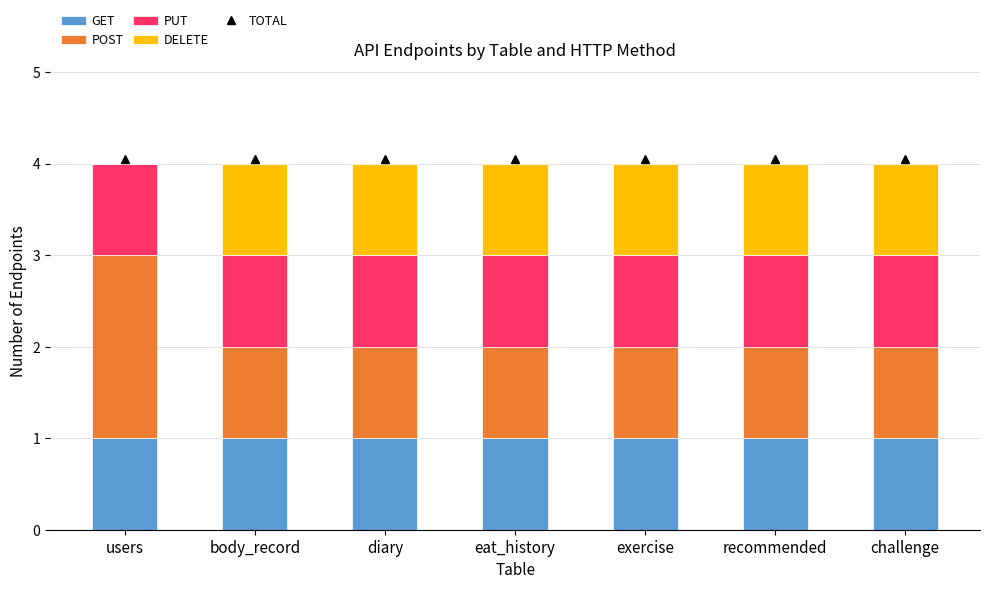

Are the bars grouped side by side (vs. stacked)?

No